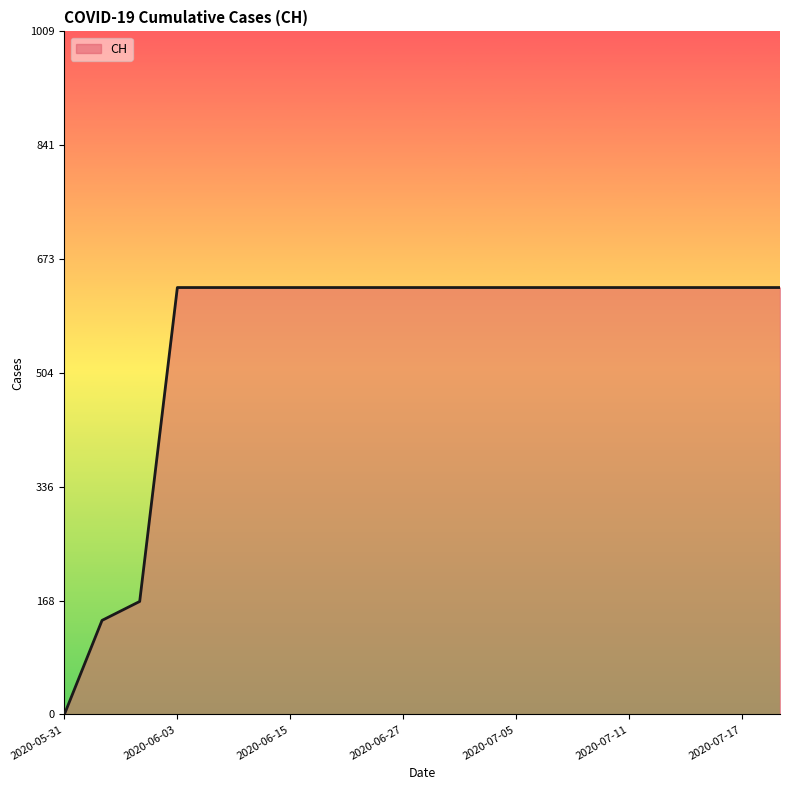

What is the difference between the maximum and minimum values?

631